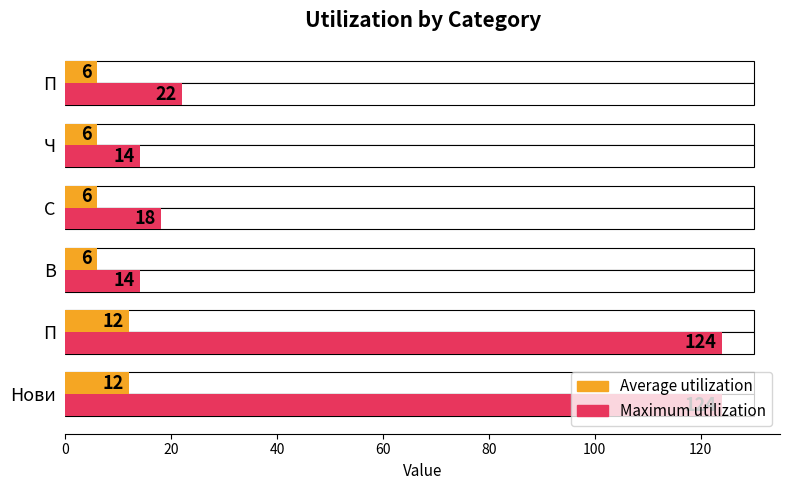

How many data points in Average utilization are above 6?

2